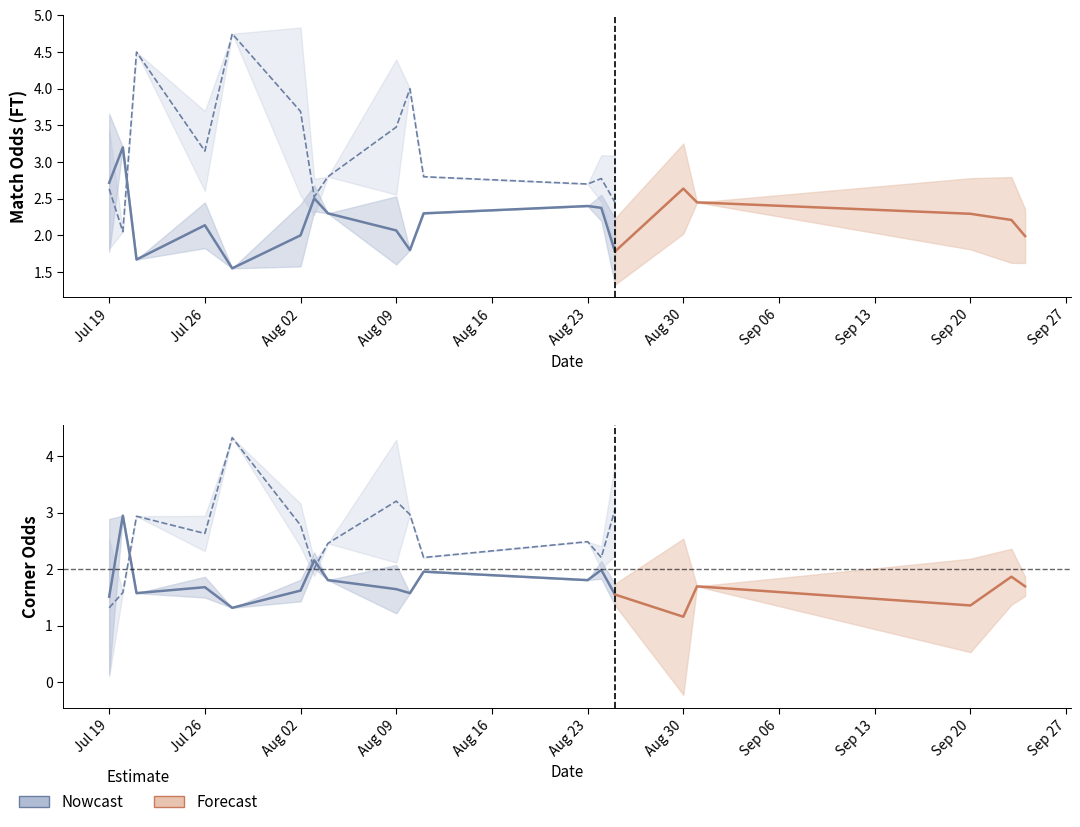

How many interior local valleys does the Odd_Corners_A series have?

11